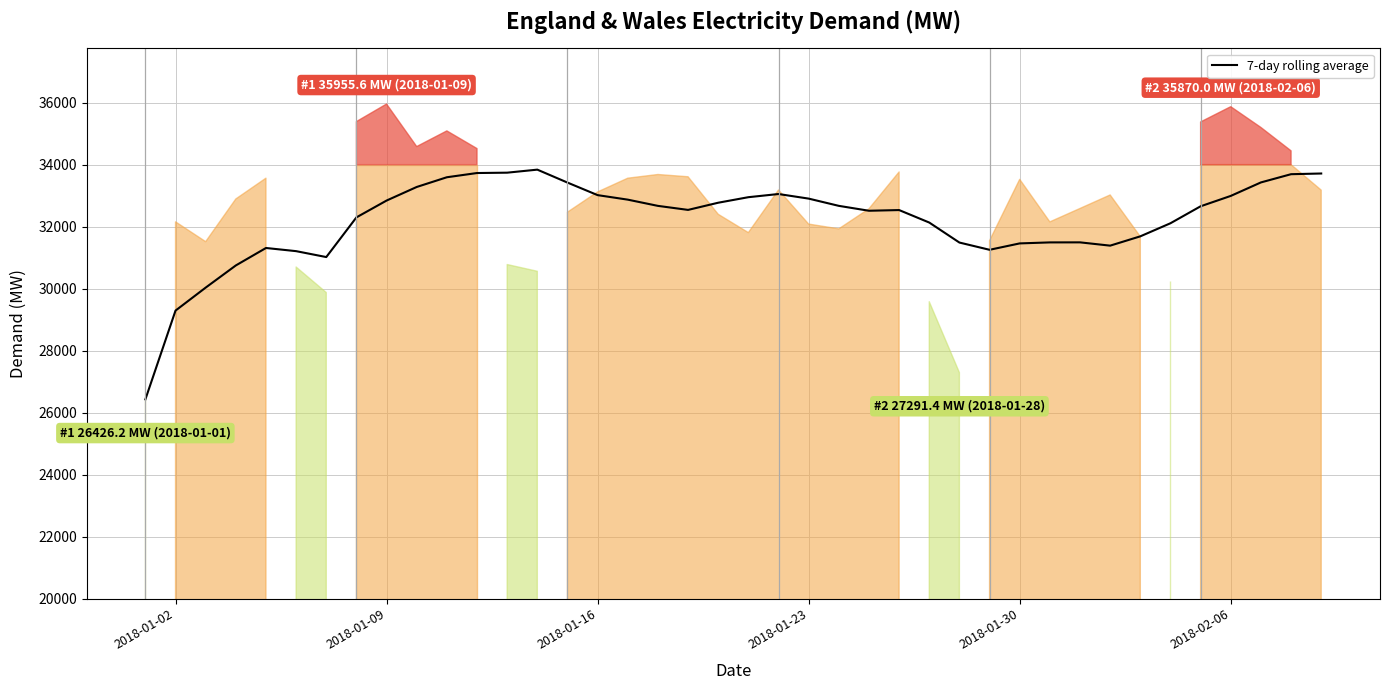

What is the highest value of the 7-day rolling average series?

33838.9